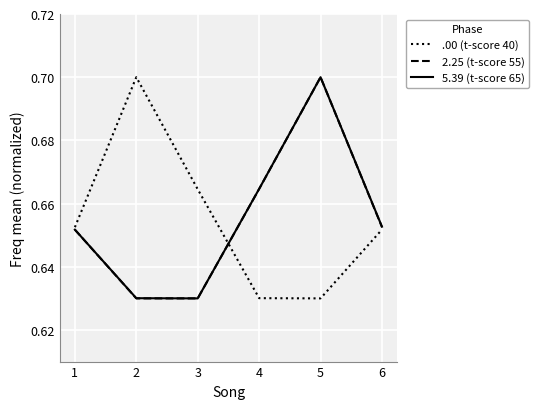

The value of 5.39 (t-score 65) at 5 is 0.7. True or false?

True